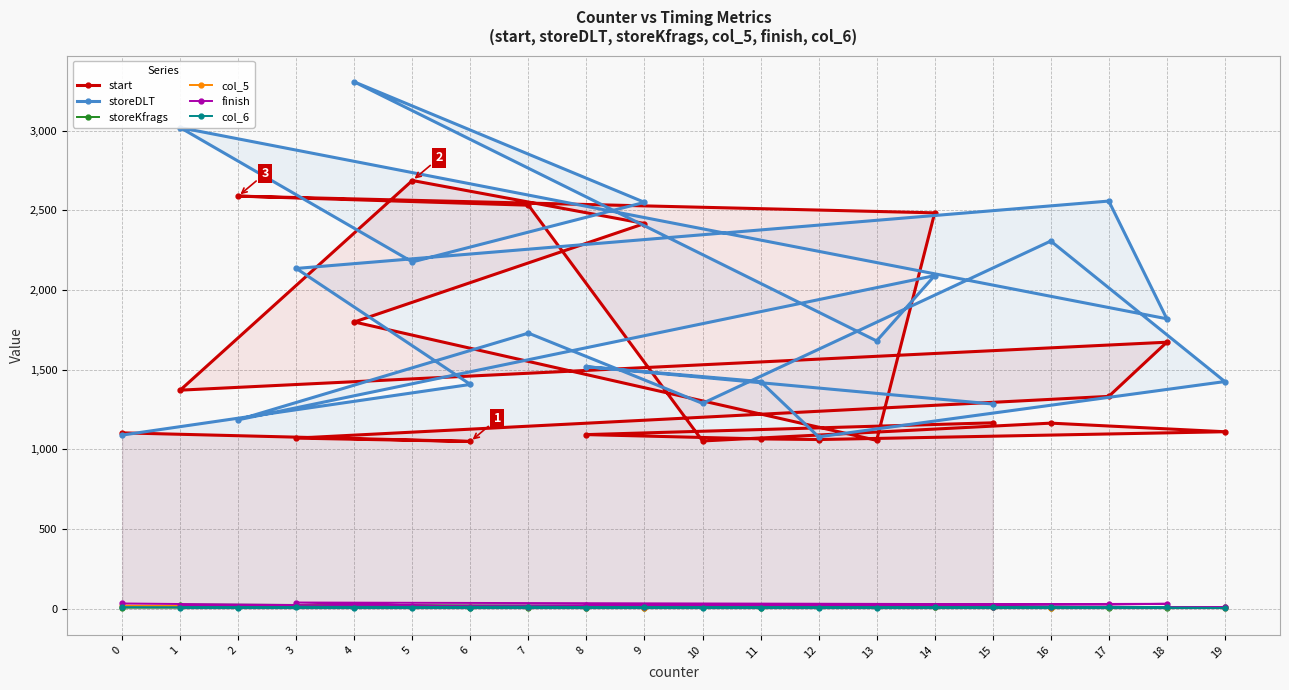

At which category is the sum across all series the highest?

4